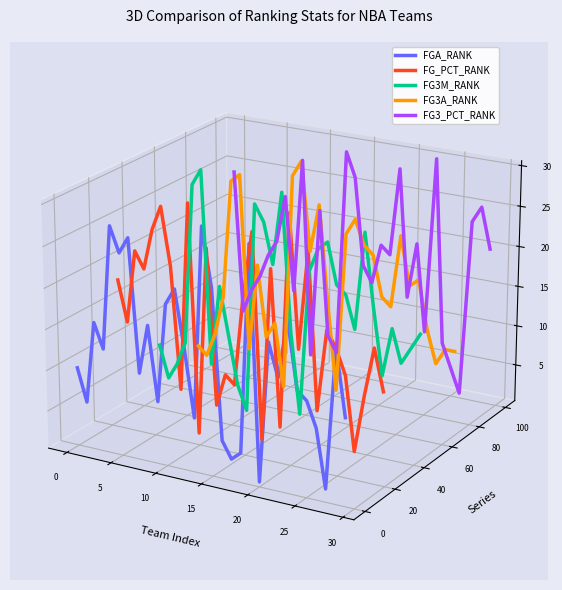

Which category has the highest value across all series?

13